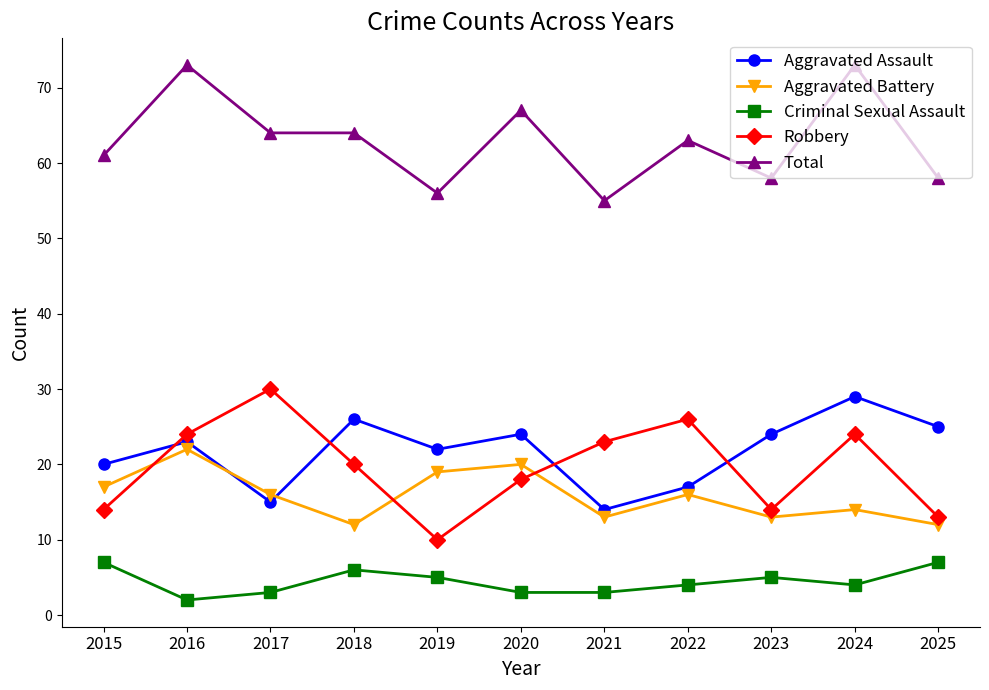

True or false: Total has a value of 55 at 2021.

True